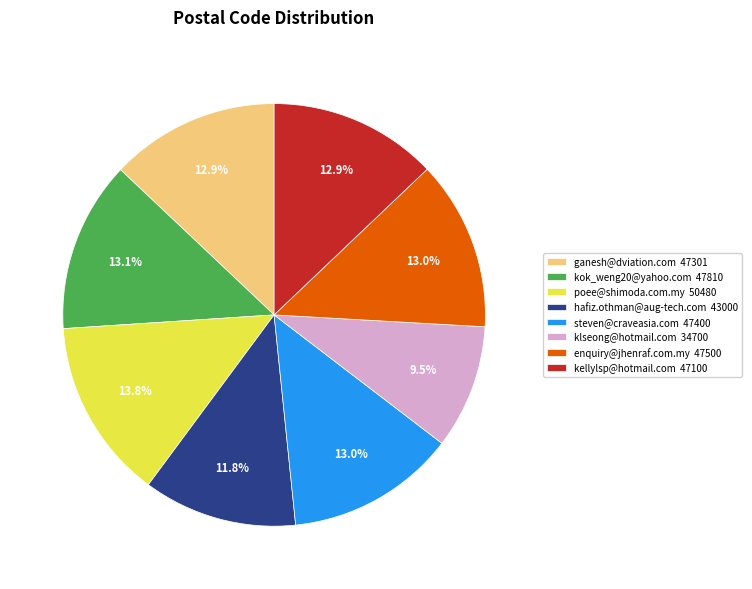

Do hafiz.othman@aug-tech.com 43000 and steven@craveasia.com 47400 together represent more than half of the pie?

No